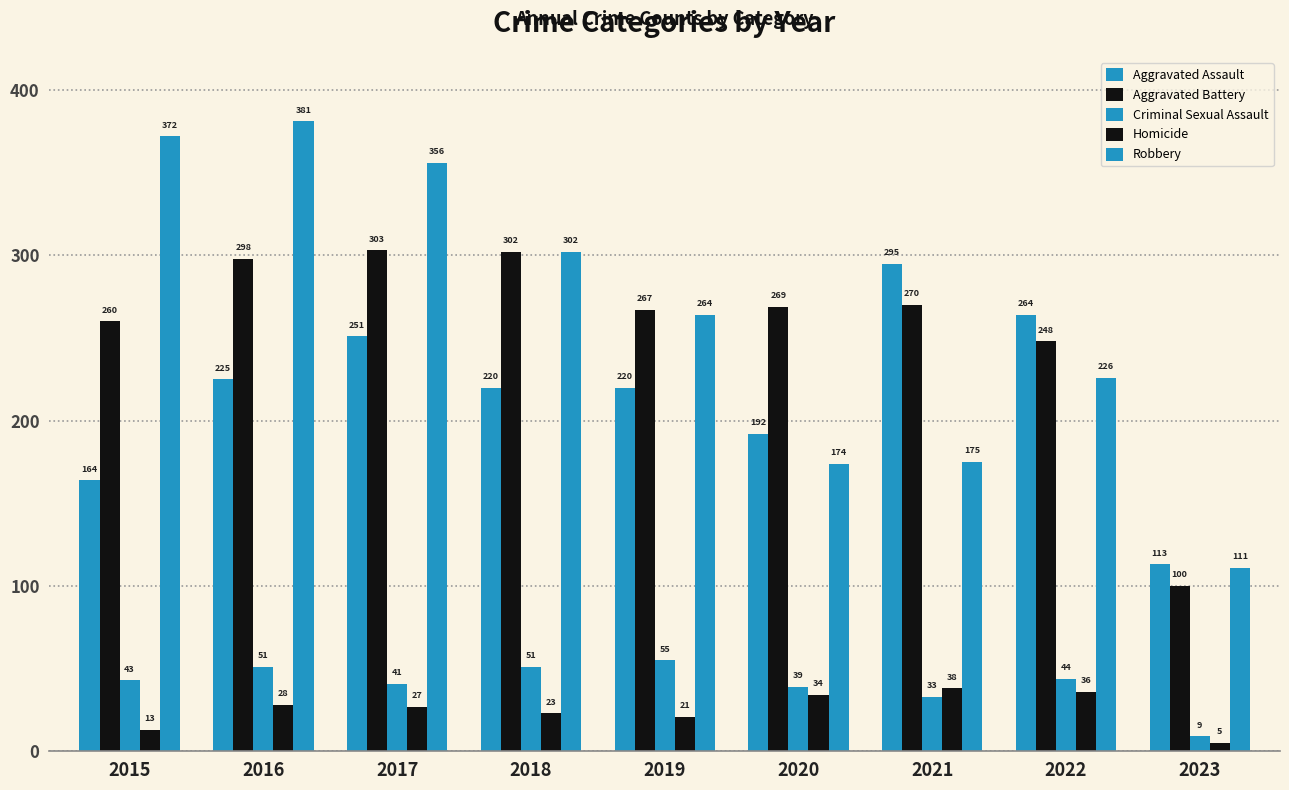

How many bars are there in total?

45